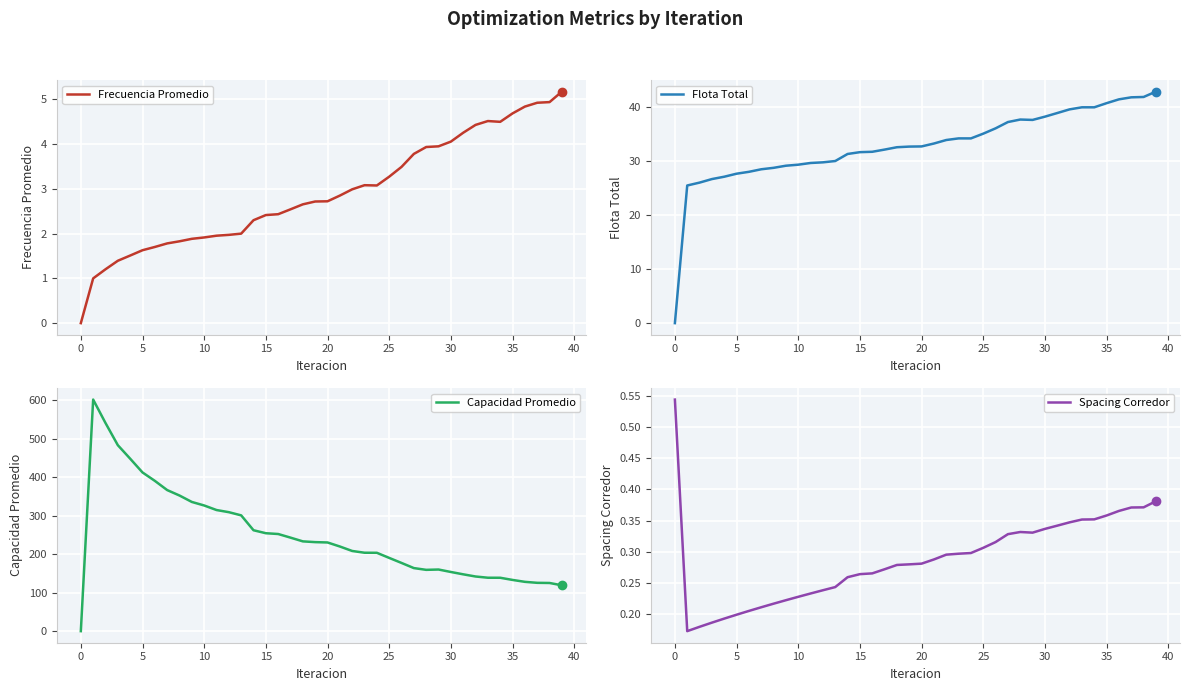

Which series has the widest spread of values?

Capacidad Promedio